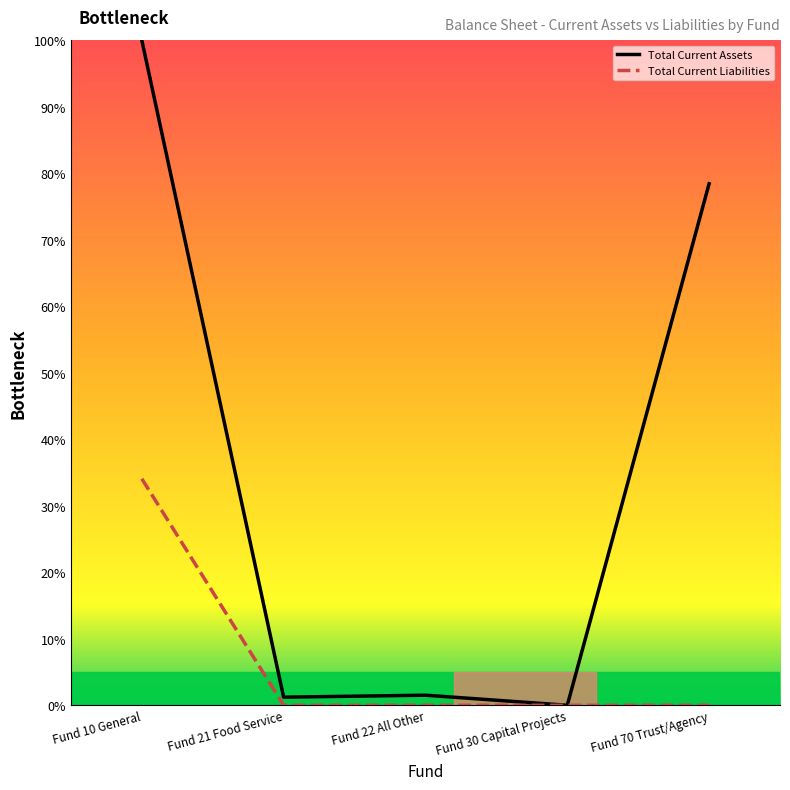

Which series has the largest total across all categories?

Total Current Assets